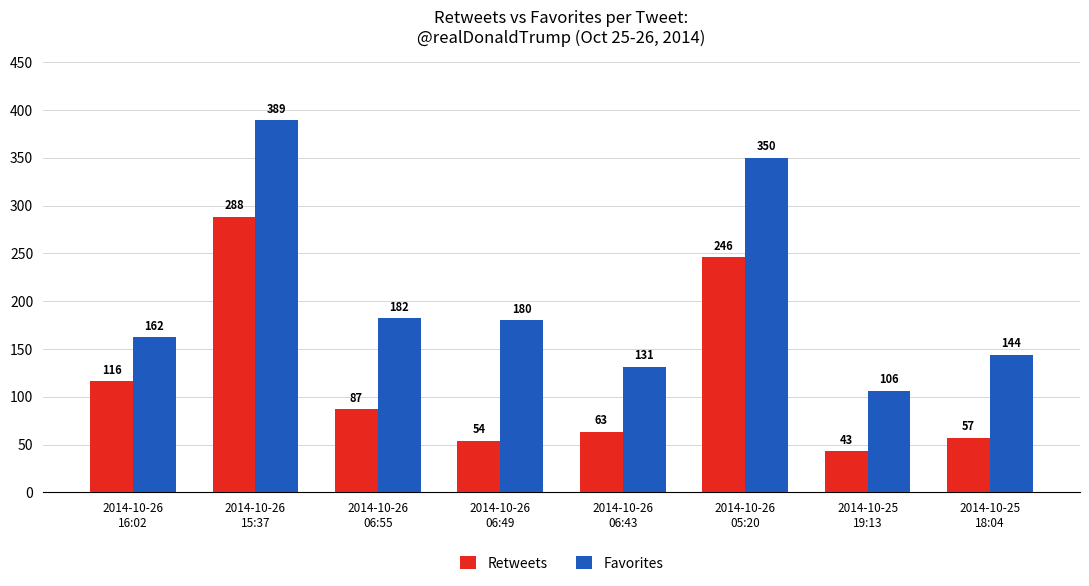

What is the sum of the Favorites values at 2014-10-26
15:37 and 2014-10-26
06:55?

571